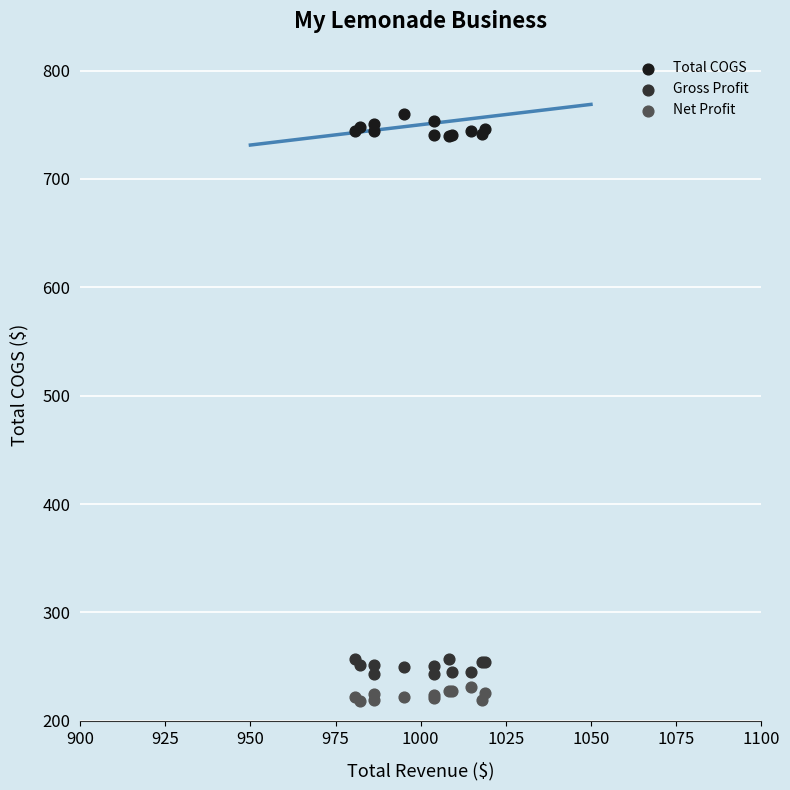

Which series reaches the maximum Y coordinate?

Total COGS